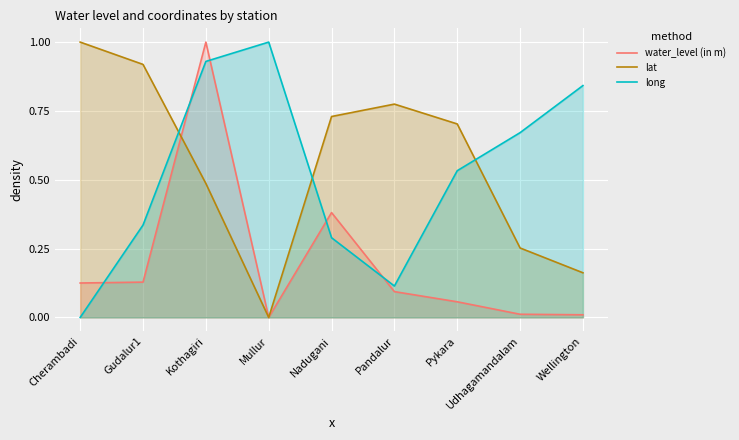

How many positive values does the water_level (in m) series have?

8